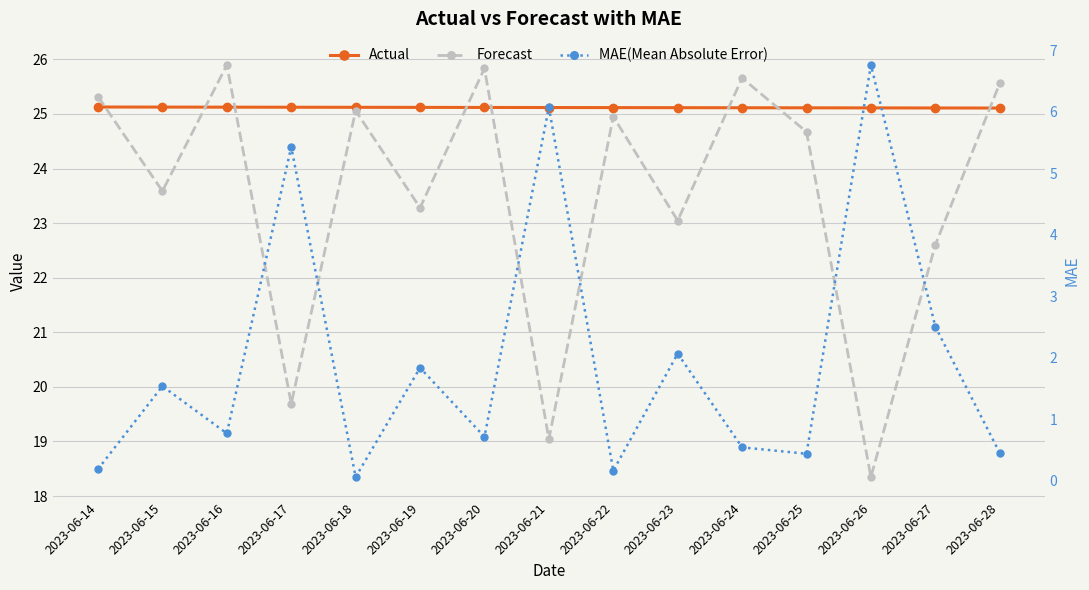

Which series has the largest total across all categories?

Actual